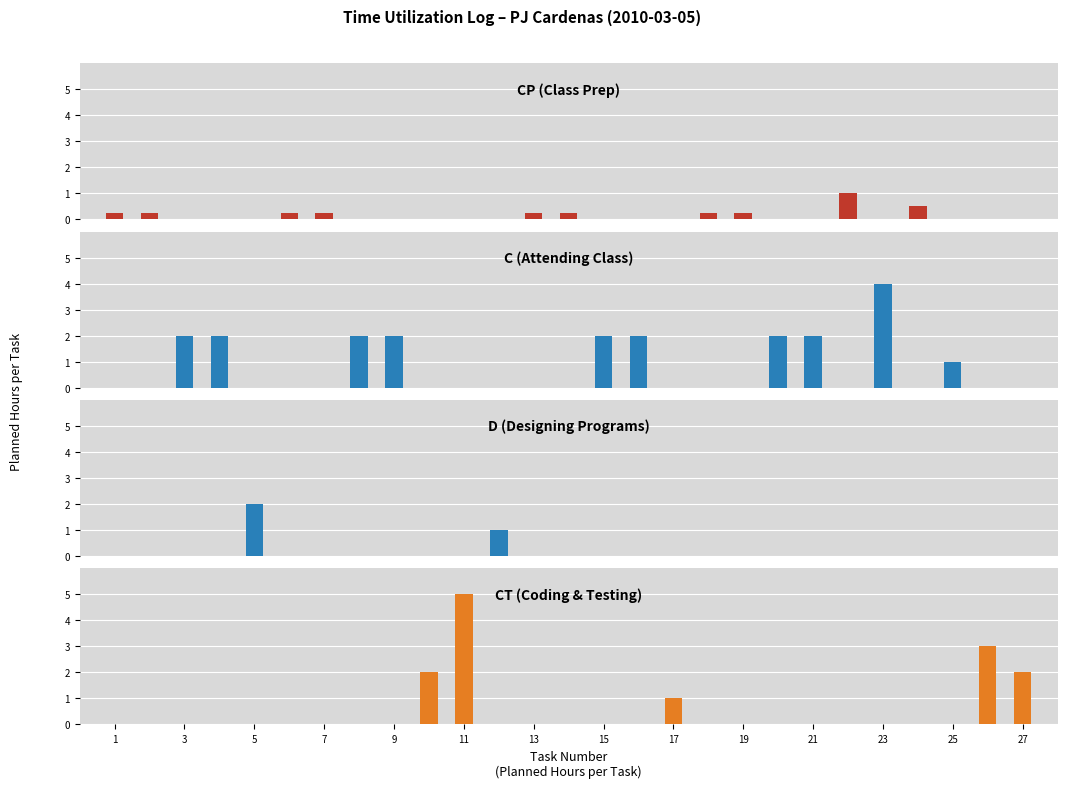

How many values are below 2?

13